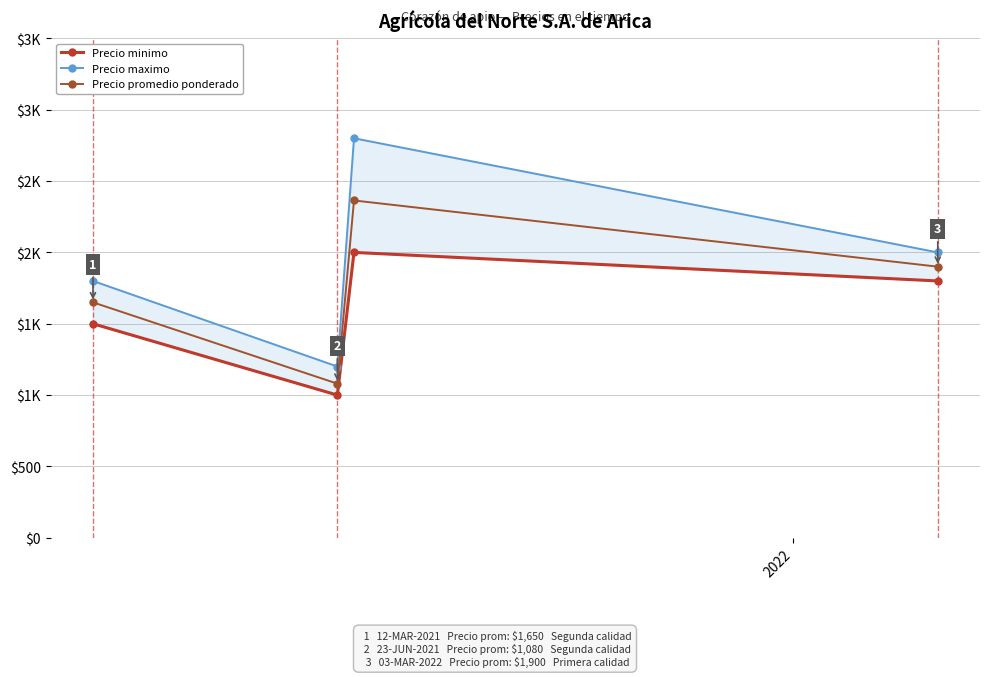

What is the smallest value displayed?

1000